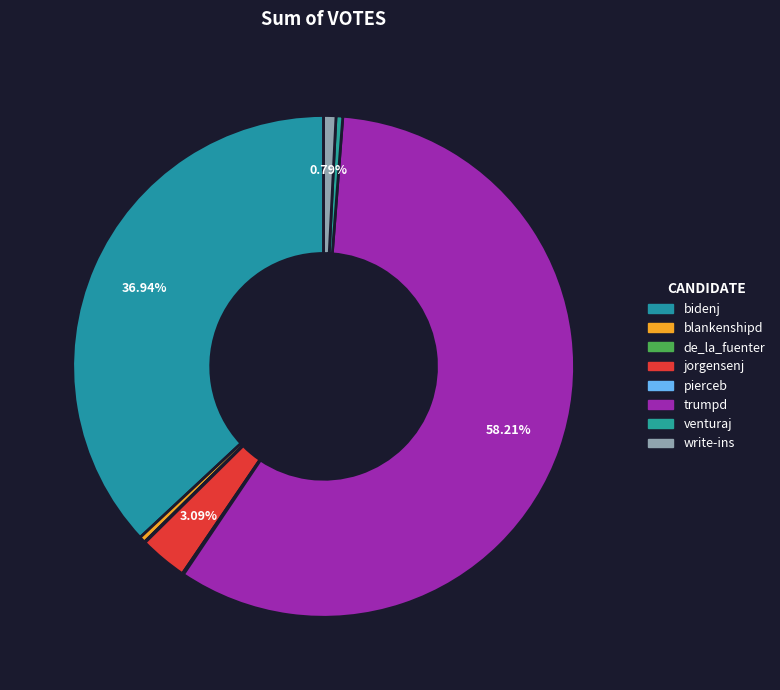

Is pierceb the majority of the pie?

No